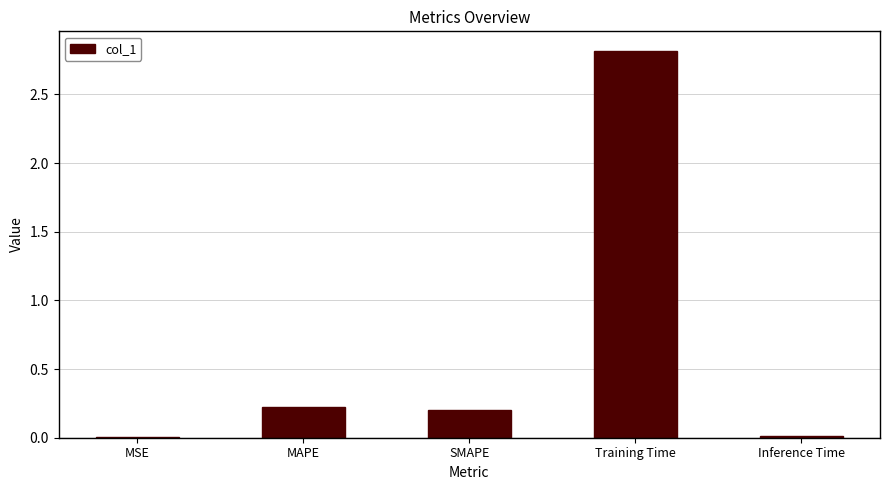

What is the sum of all values?

3.3